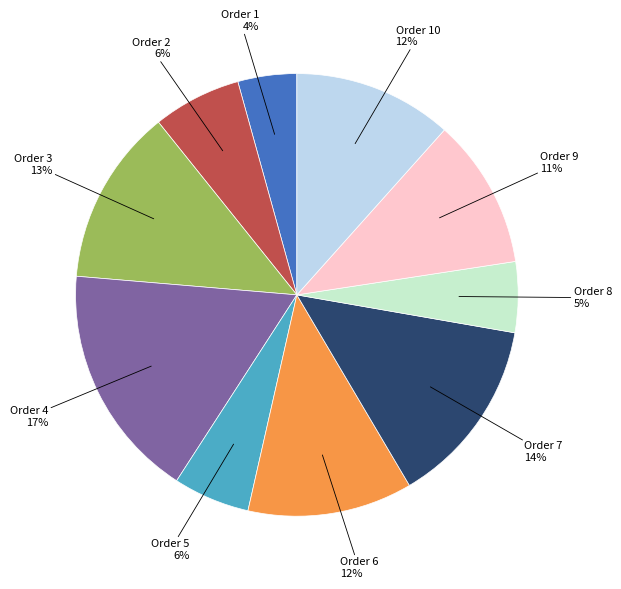

To the nearest percent, what is the difference between the largest and smallest slice percentages?

13%